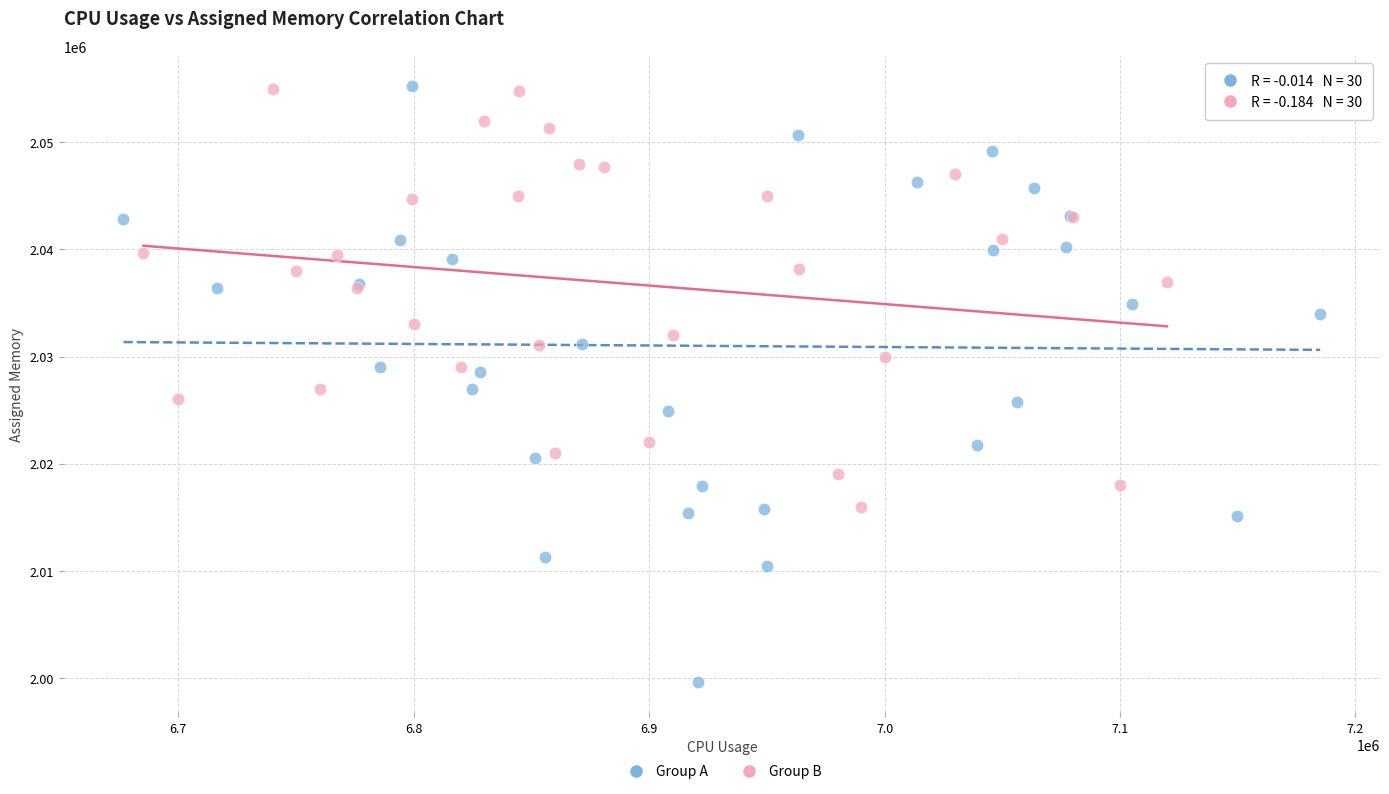

Which series reaches the minimum Y coordinate?

Group A